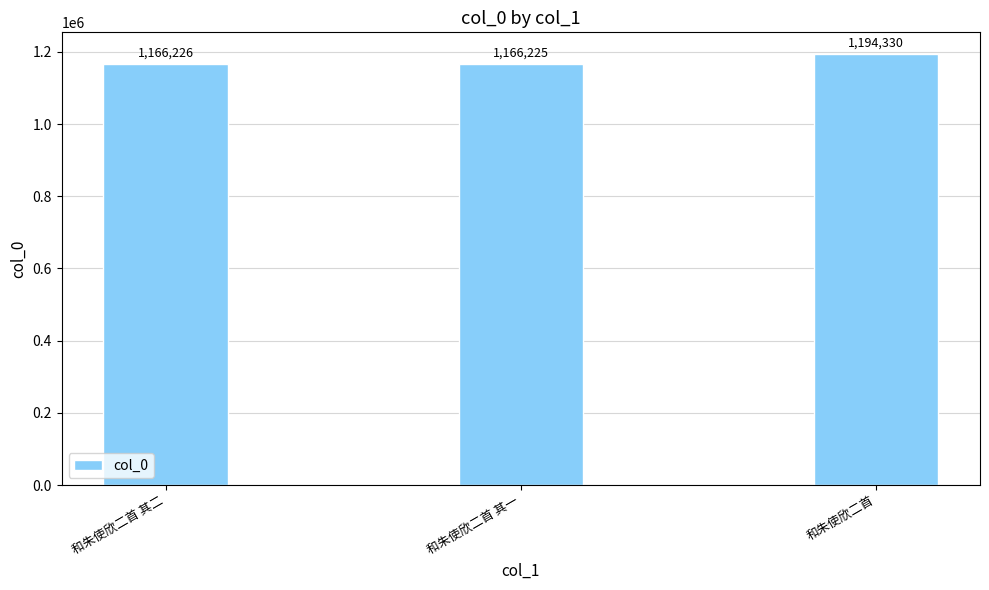

The value at 和朱使欣二首 is 1194330. True or false?

True